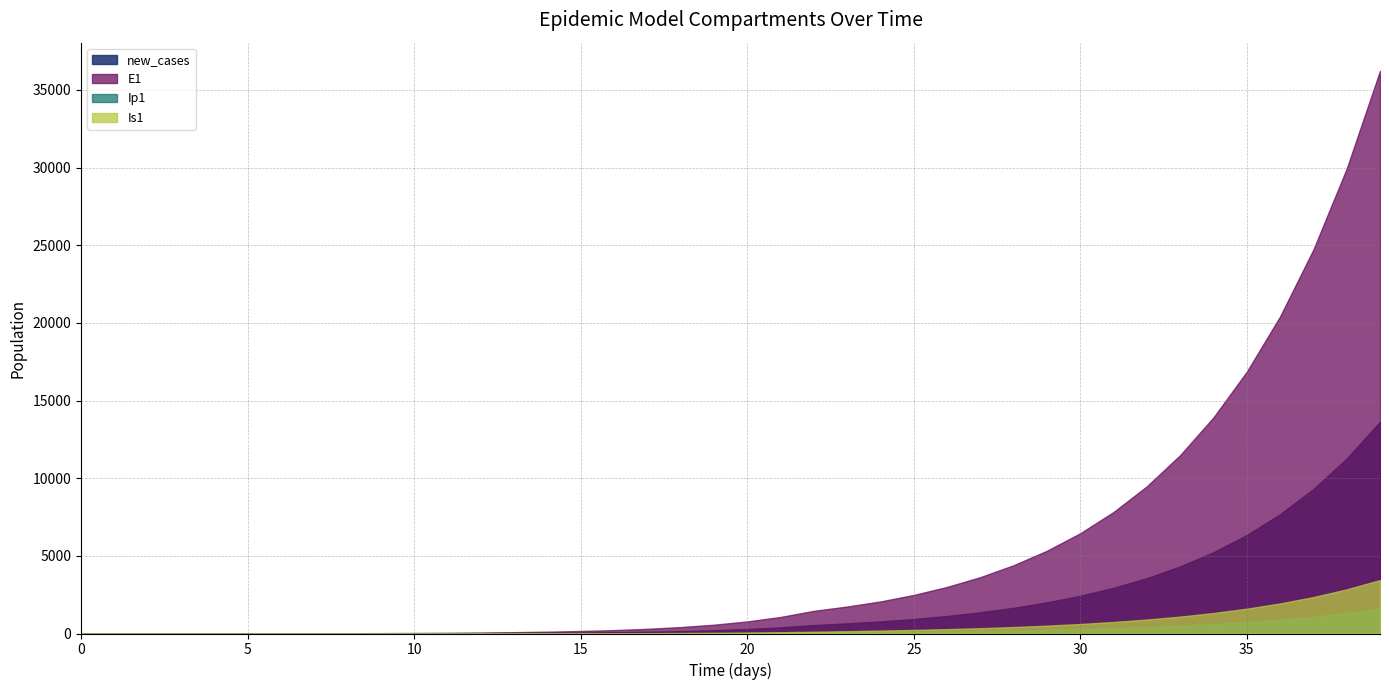

What is the spread (max minus min) of values at 10?

31.7